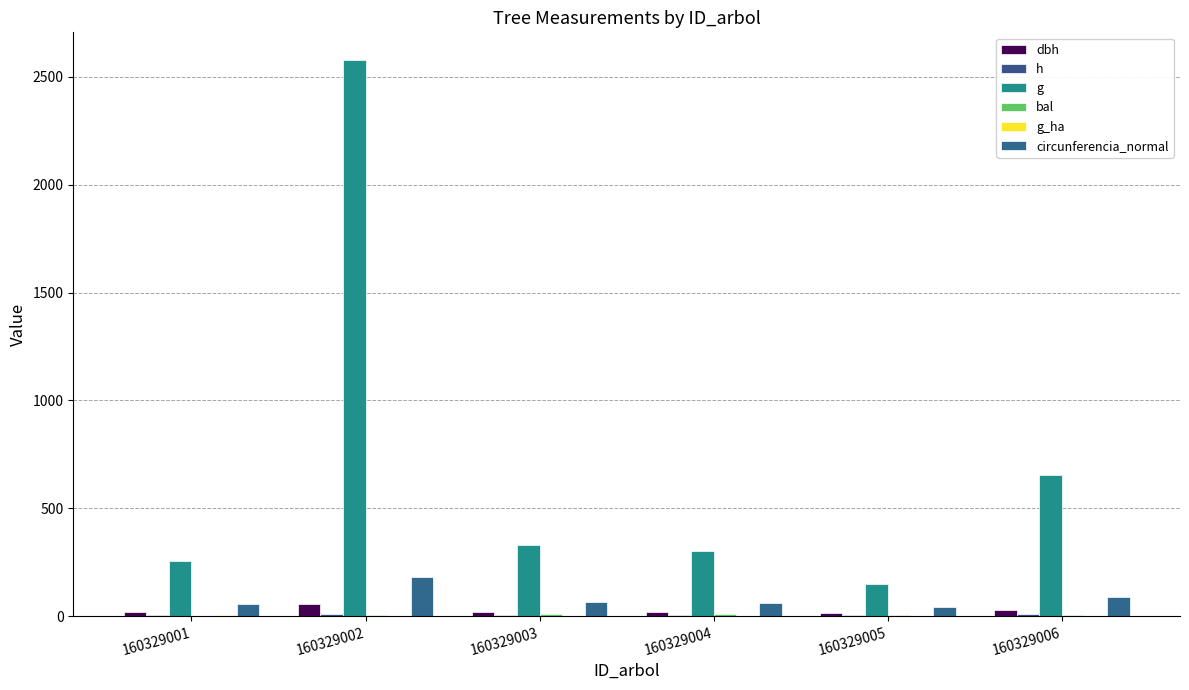

Rank the series by their maximum value, from lowest to highest.

g_ha, bal, h, dbh, circunferencia_normal, g